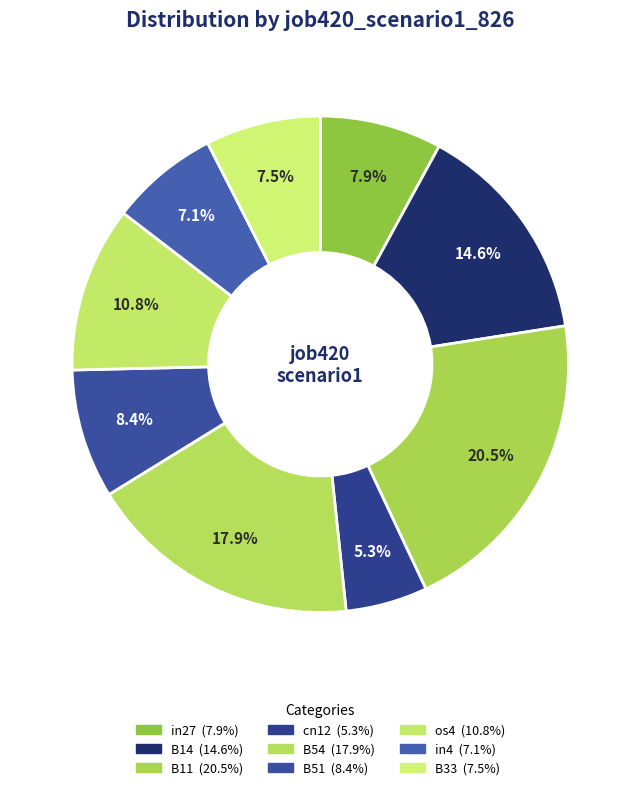

Which has a higher value, in27 or os4?

os4